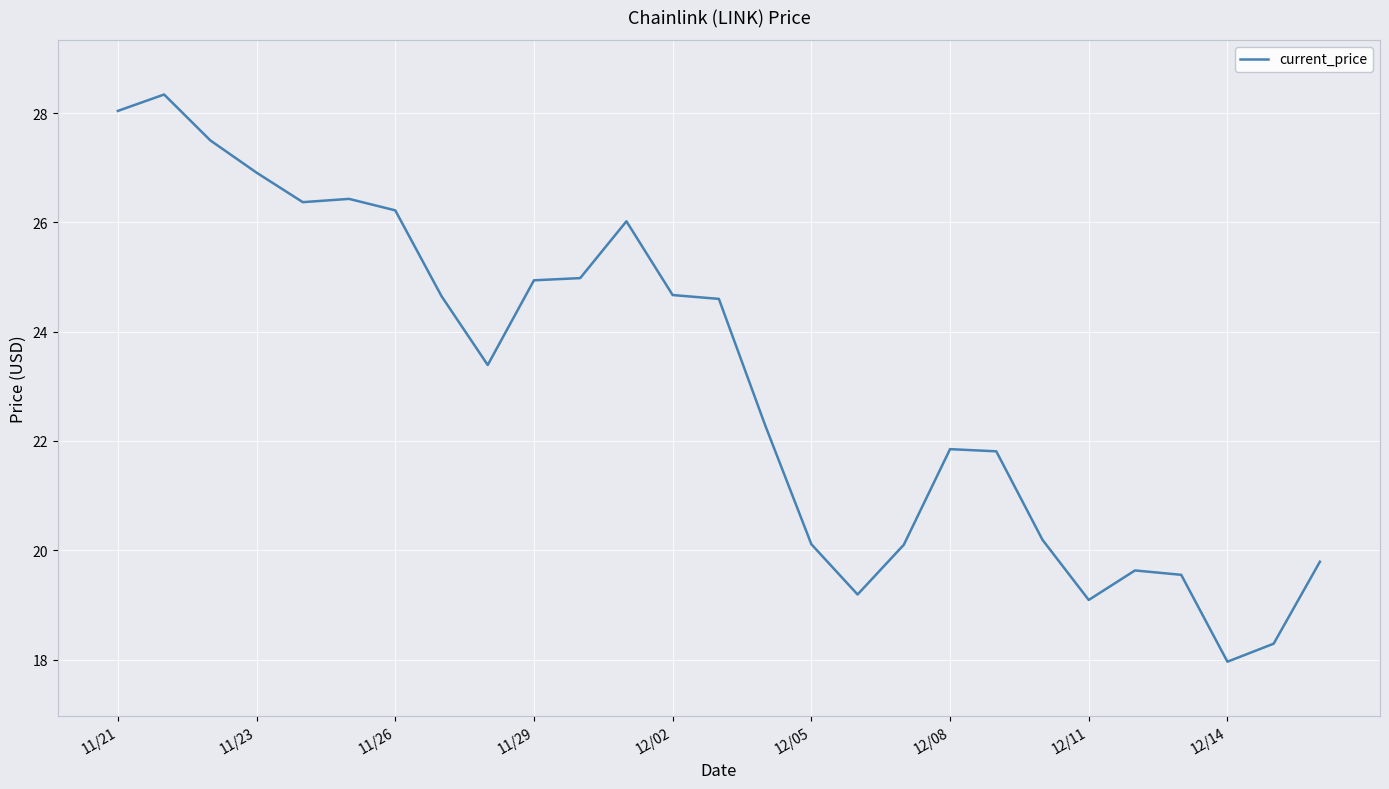

What is the minimum value shown in the chart?

18.0